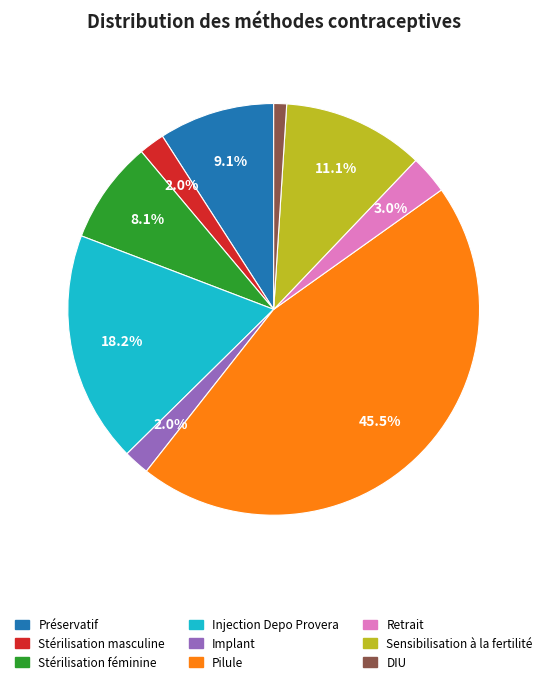

What is the largest slice in the pie chart?

Pilule